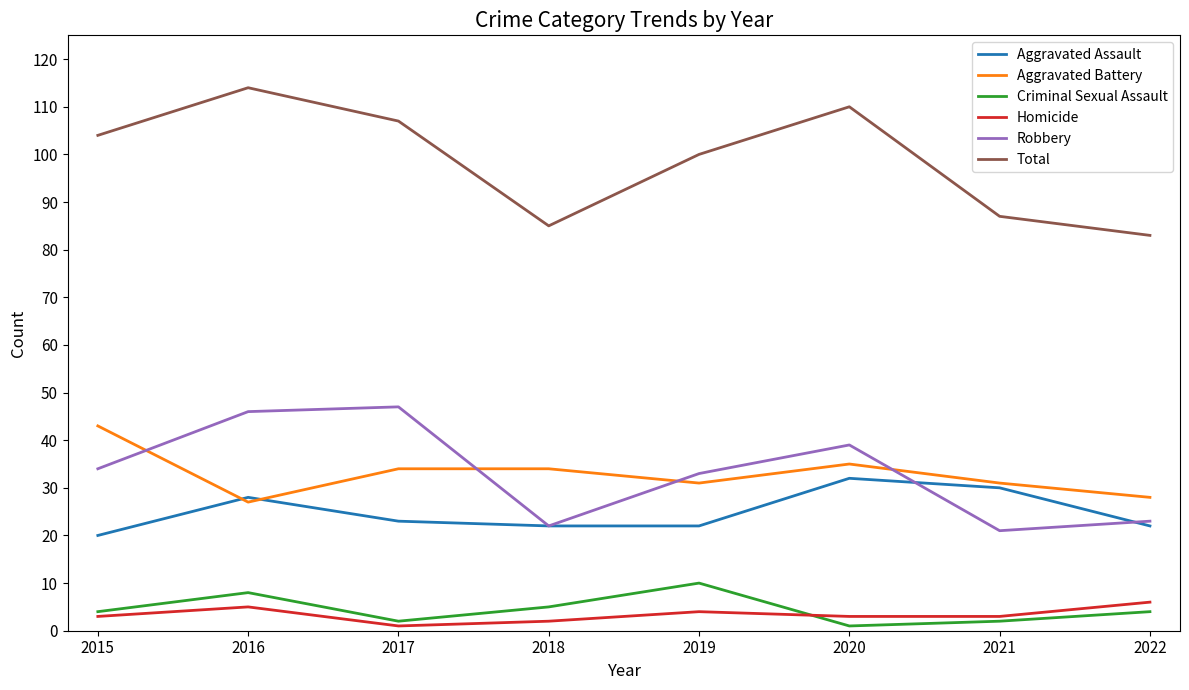

At how many categories does at least one series exceed 18?

8